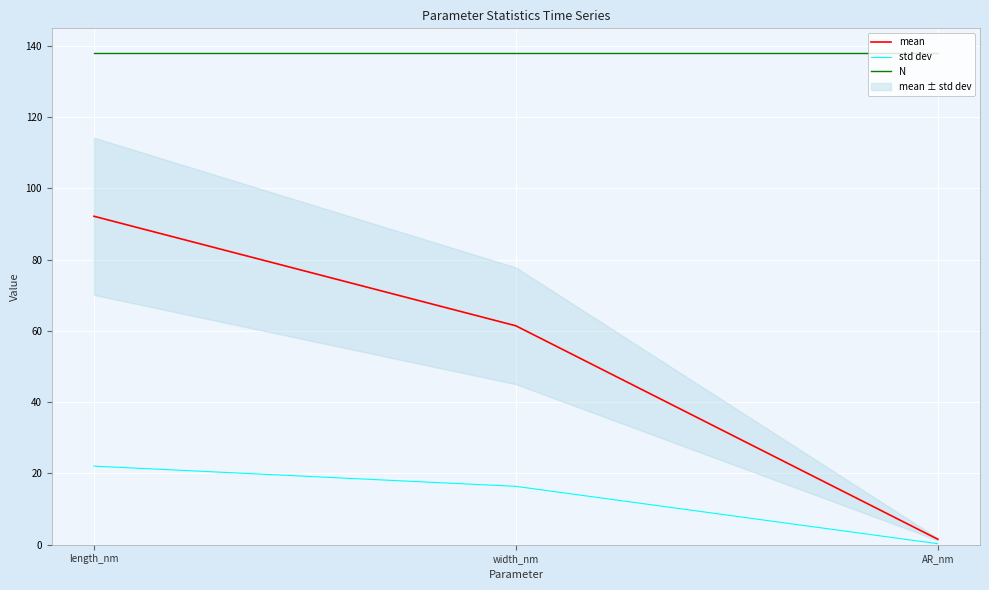

Which series has the largest total across all categories?

N